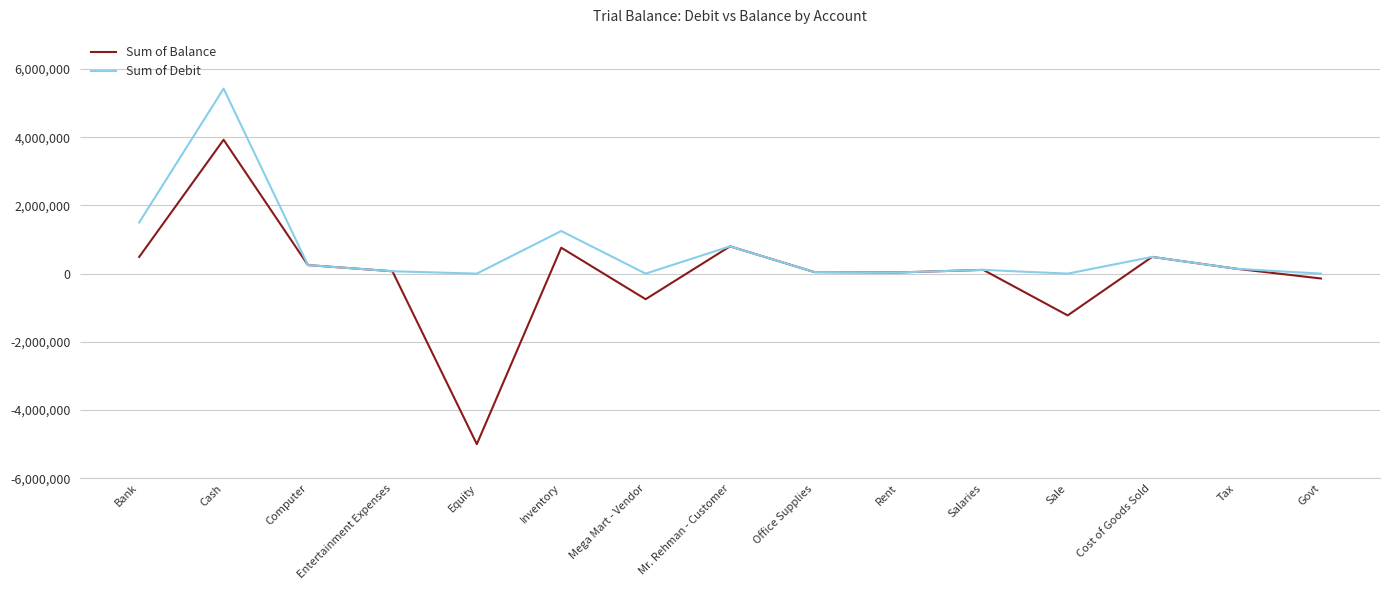

Which series has the largest total across all categories?

Sum of Debit